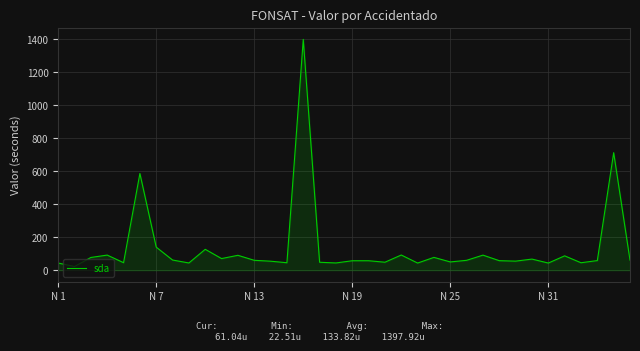

What is the maximum value shown in the chart?

1397.9